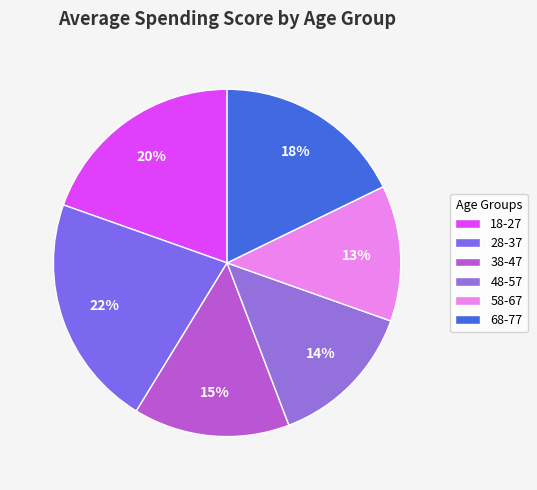

What percentage is the 68-77 slice, to the nearest percent?

18%